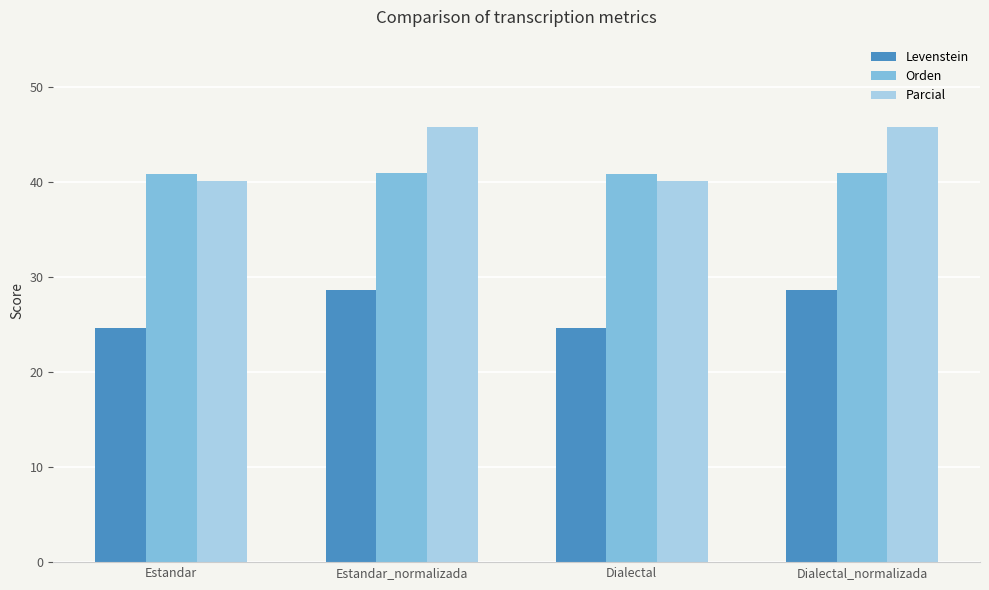

What is the minimum value for Orden?

40.9